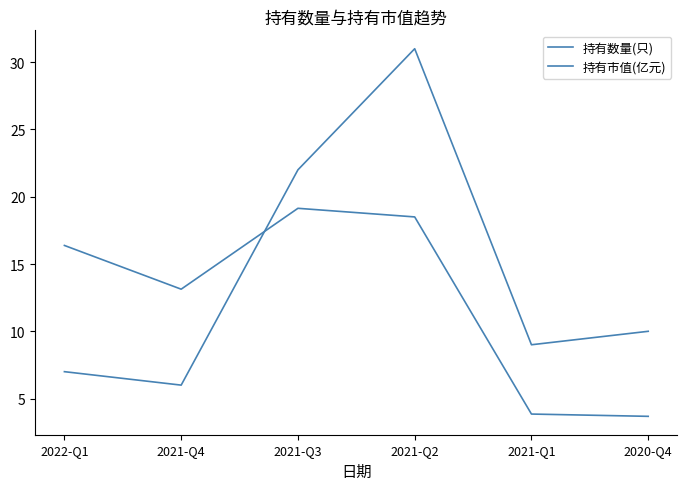

Does the chart display data point markers on the line(s)?

No